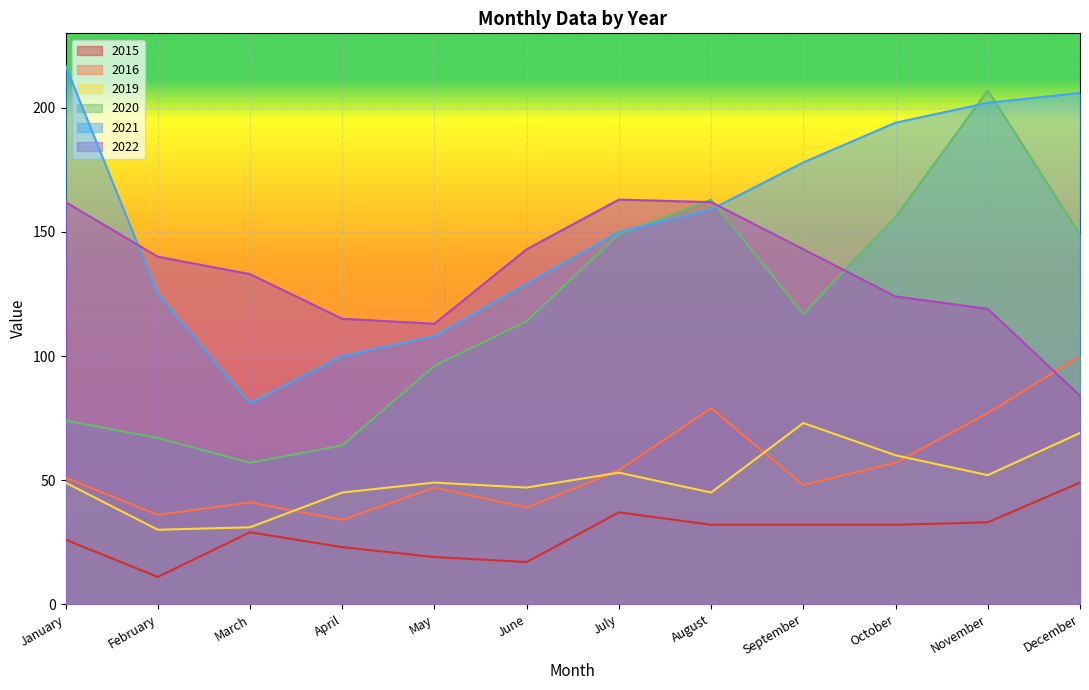

At which category is the sum across all series the highest?

November